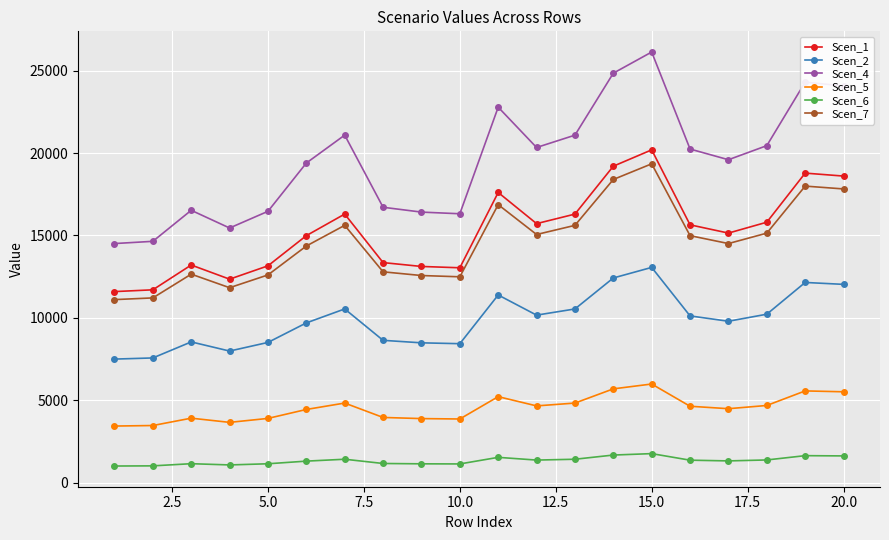

True or false: Scen_2 has more than 0 points higher than both neighbors.

True